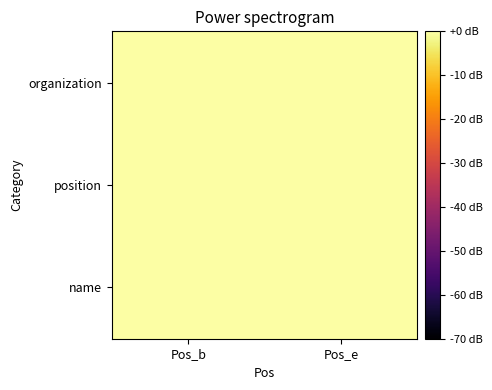

Which has a higher value, Pos_b or Pos_e?

Pos_e